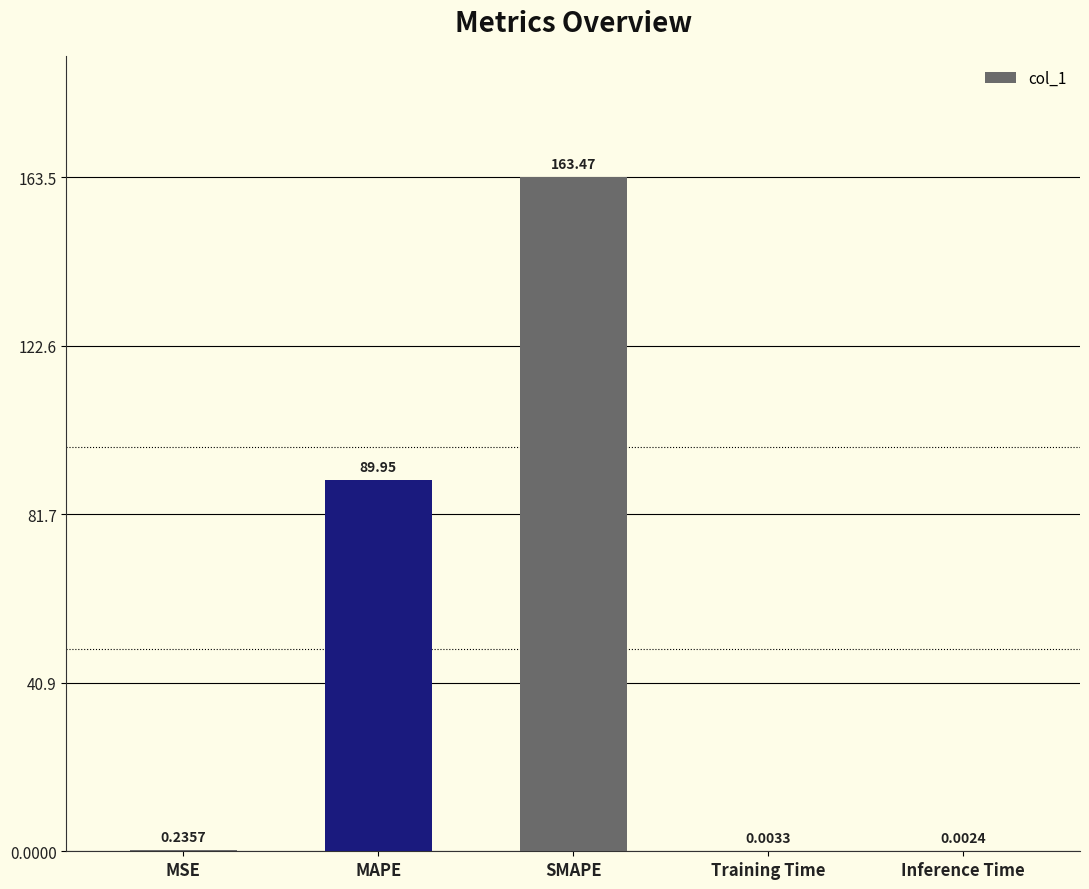

What is the sum of the values at Training Time and MAPE?

90.0